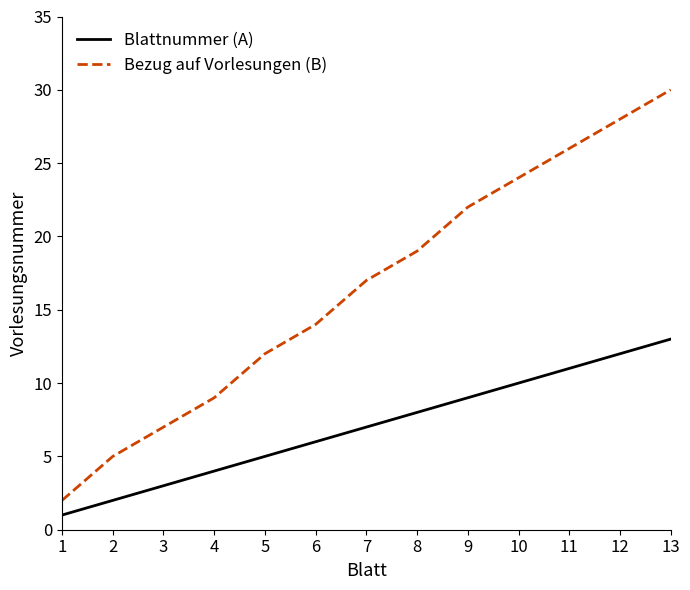

Rank the categories by Bezug auf Vorlesungen (B) value from lowest to highest.

1, 2, 3, 4, 5, 6, 7, 8, 9, 10, 11, 12, 13